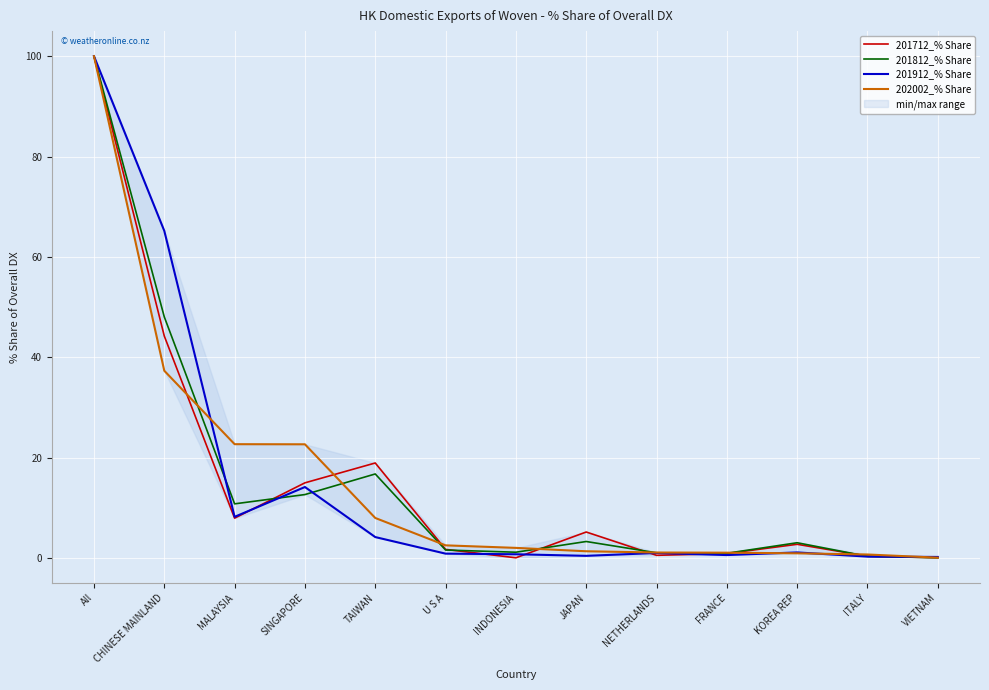

What is the label of the 10th point from the left?

FRANCE